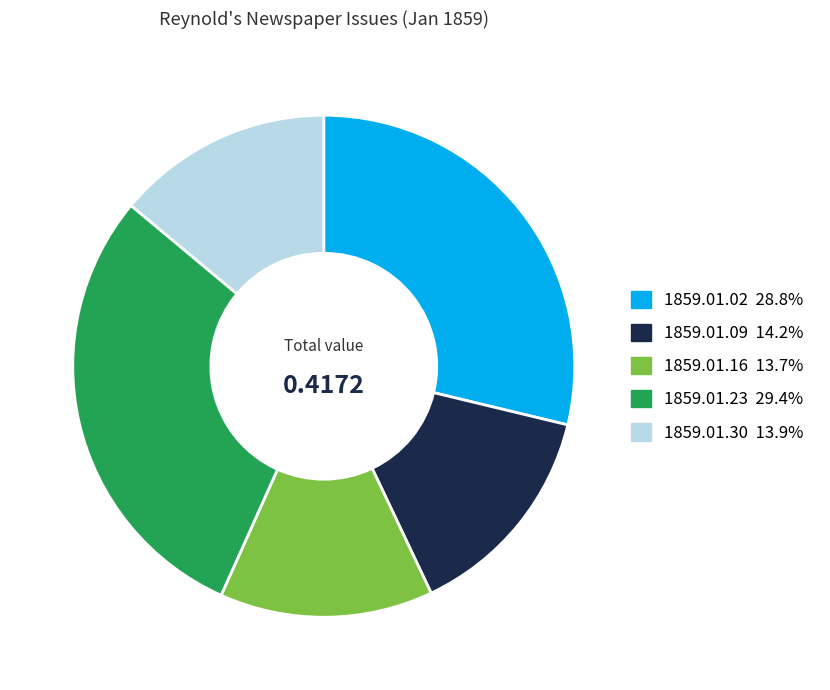

Does any single category account for the majority?

No